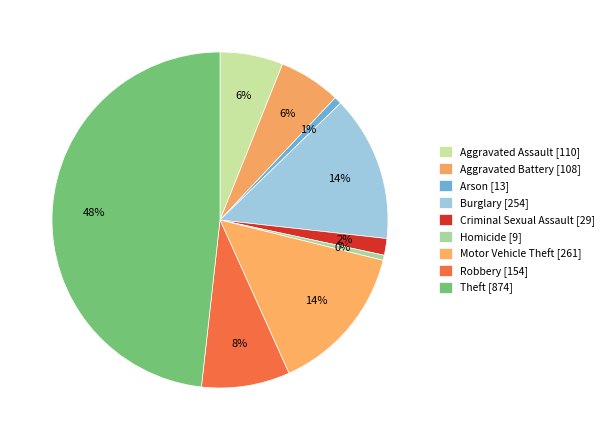

How much of the chart is everything except Robbery?

91.5%